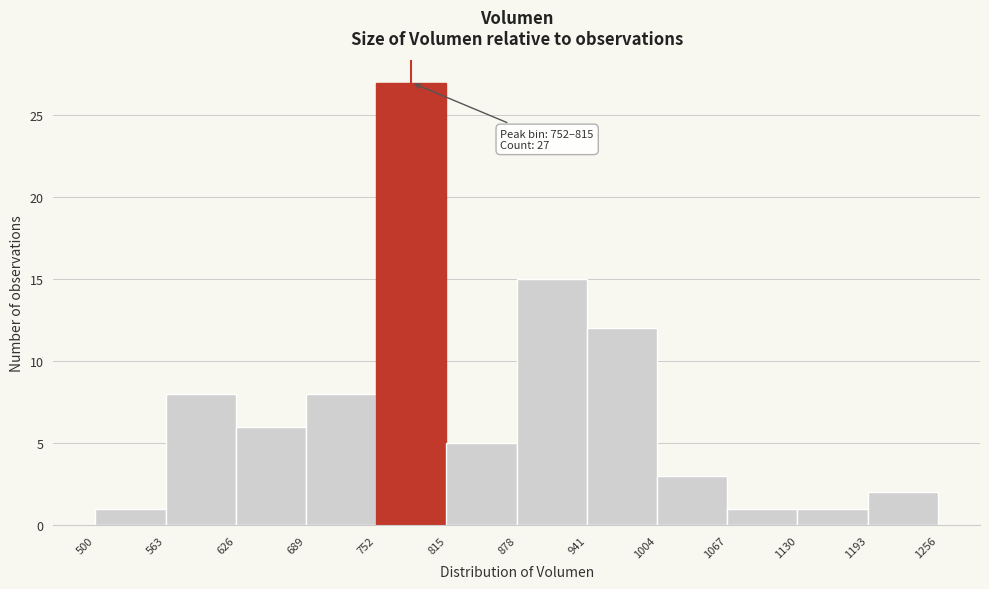

Which range on the x-axis has the tallest bar?

752 to 815